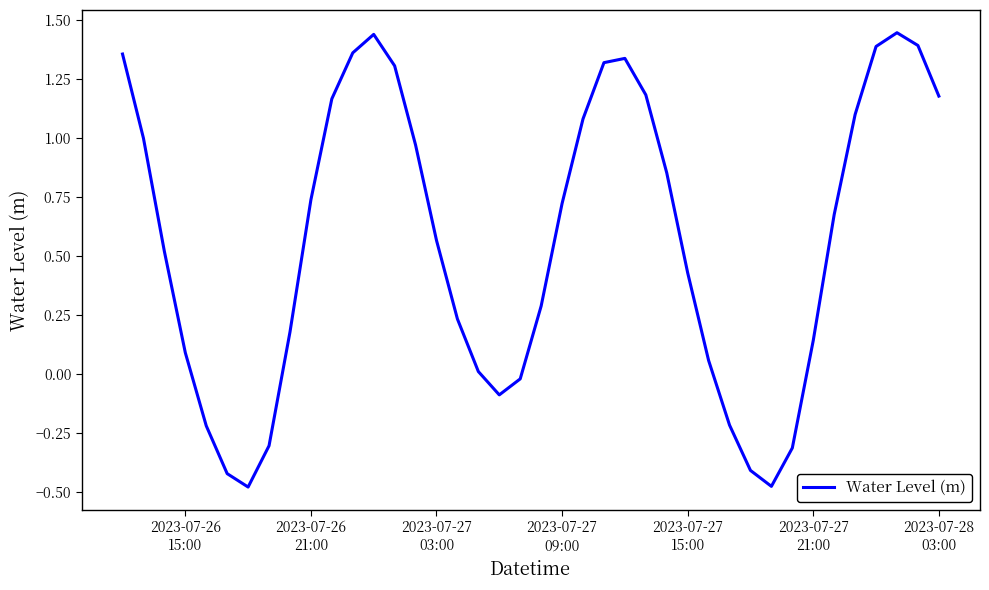

What is the difference between the maximum and minimum values?

1.9